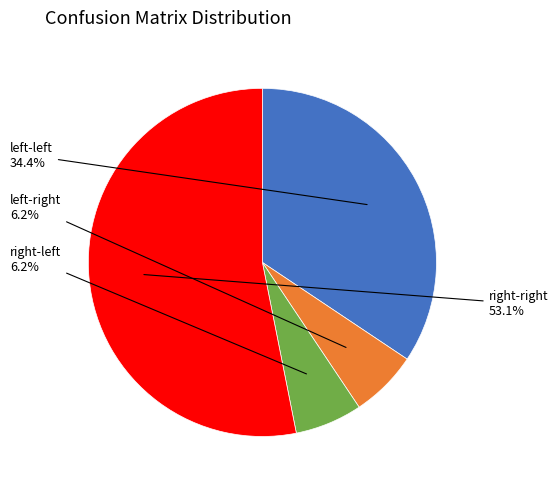

How many slices are in this pie chart?

4